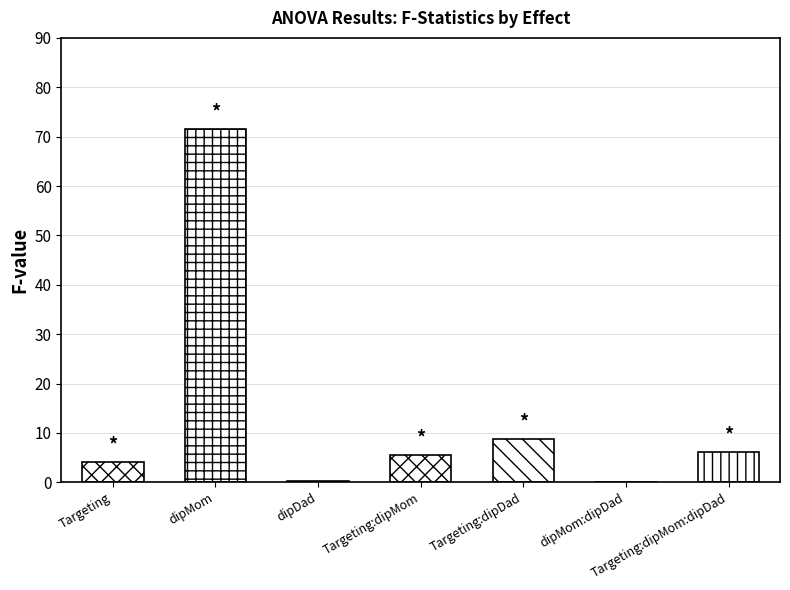

What position from the right is dipMom?

6